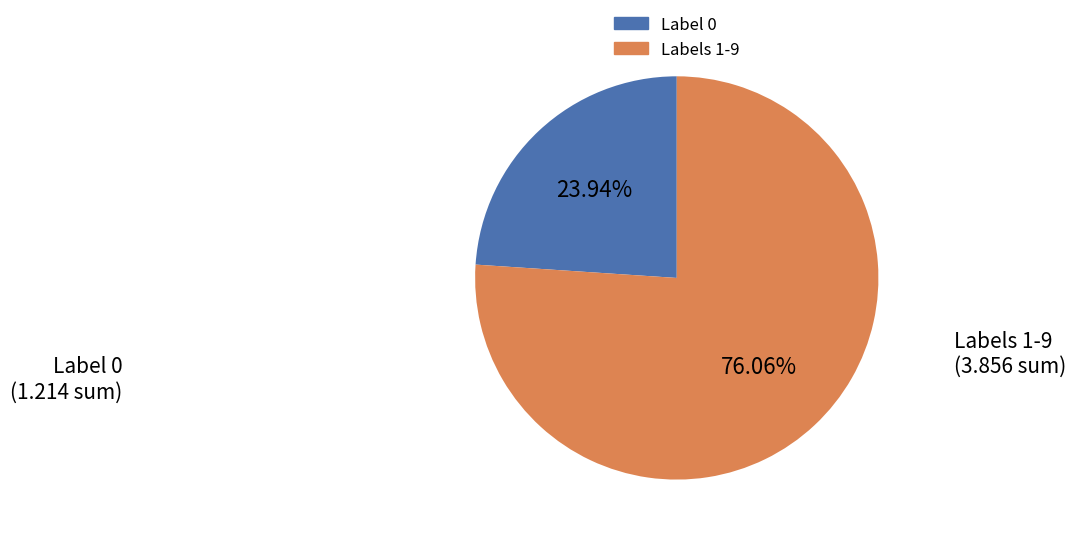

Does any single category account for the majority?

Yes